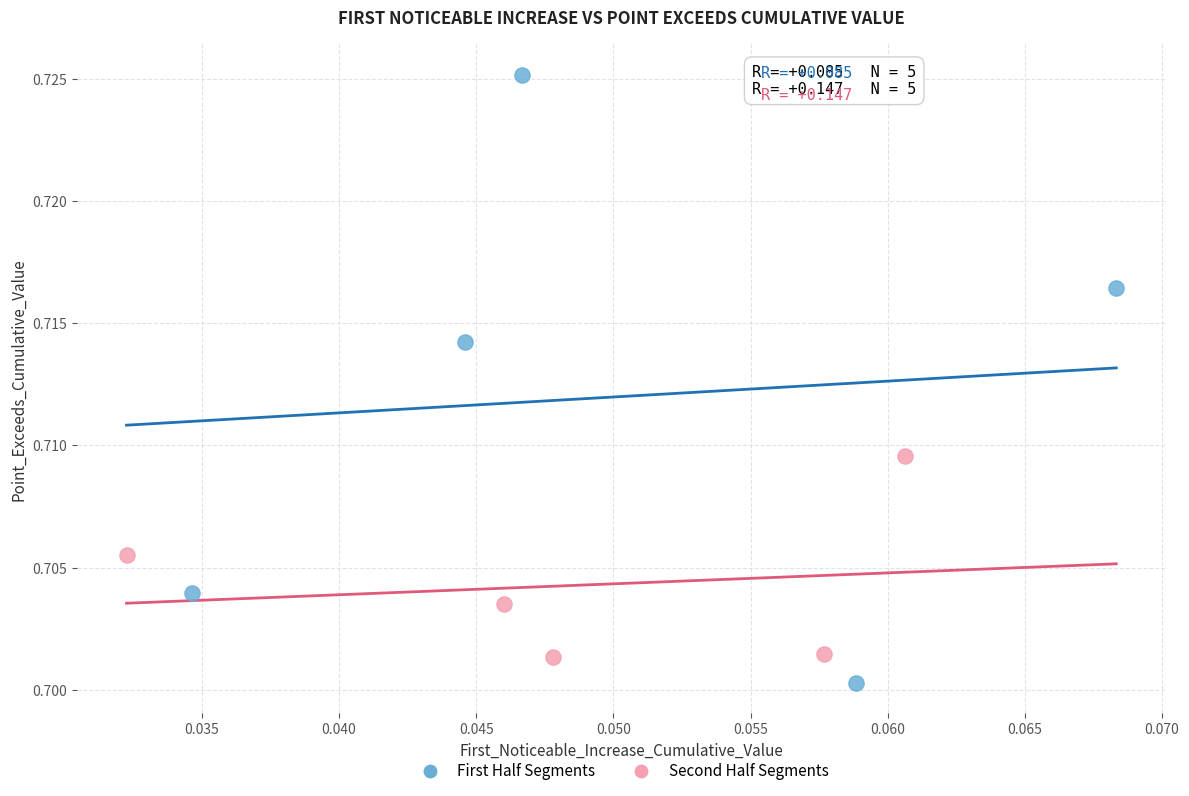

Which series has the widest spread of Y values?

First Half Segments